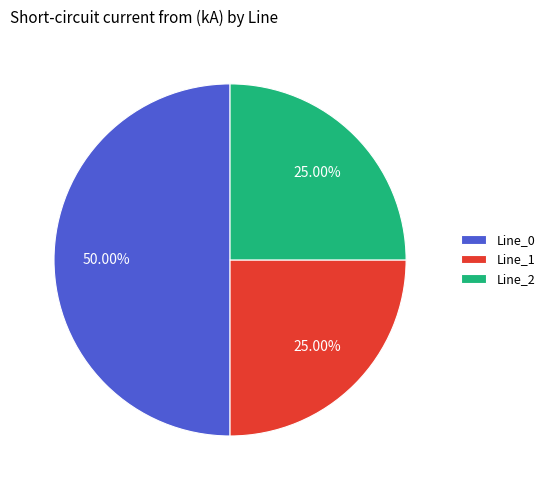

Which slice represents more than half of the pie?

Line_0